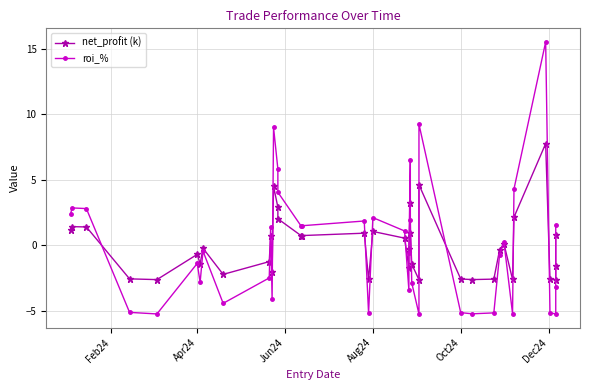

How many lines are shown in the chart?

2